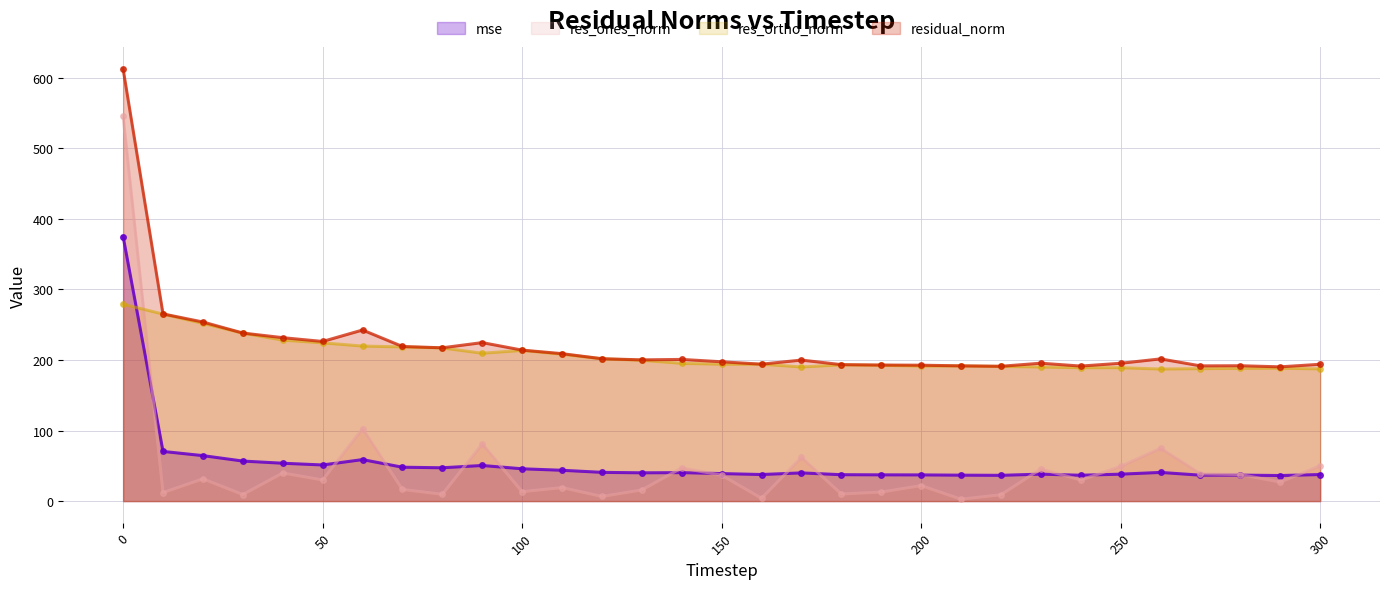

What is the average value of the residual_norm series?

221.3